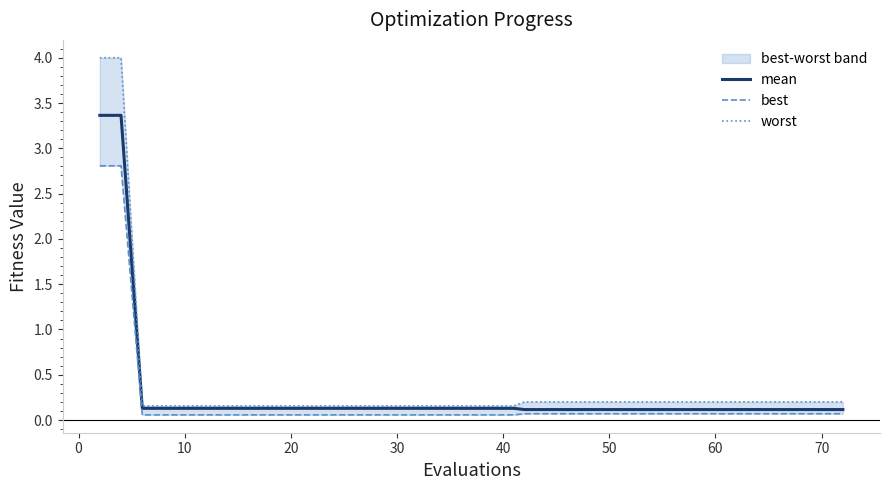

Reading left to right, list all the values displayed in this chart.

mean: 3.4	3.4	0.1	0.1	0.1	0.1	0.1	0.1	0.1	0.1	0.1	0.1	0.1	0.1	0.1	0.1	0.1	0.1	0.1	0.1	0.1	0.1	0.1	0.1	0.1	0.1	0.1	0.1	0.1	0.1	0.1	0.1	0.1	0.1	0.1	0.1	0.1	0.1	0.1	0.1
best: 2.8	2.8	0.1	0.1	0.1	0.1	0.1	0.1	0.1	0.1	0.1	0.1	0.1	0.1	0.1	0.1	0.1	0.1	0.1	0.1	0.1	0.1	0.1	0.1	0.1	0.1	0.1	0.1	0.1	0.1	0.1	0.1	0.1	0.1	0.1	0.1	0.1	0.1	0.1	0.1
worst: 4.0	4.0	0.2	0.2	0.2	0.2	0.2	0.2	0.2	0.2	0.2	0.2	0.2	0.2	0.2	0.2	0.2	0.2	0.2	0.2	0.2	0.2	0.2	0.2	0.2	0.2	0.2	0.2	0.2	0.2	0.2	0.2	0.2	0.2	0.2	0.2	0.2	0.2	0.2	0.2